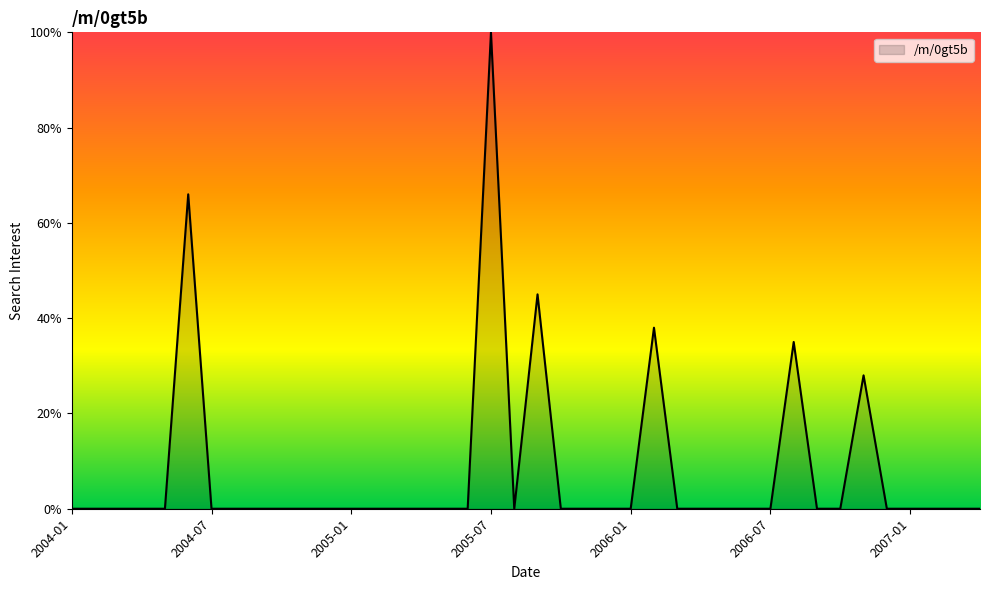

What is the difference between the maximum and minimum values?

100